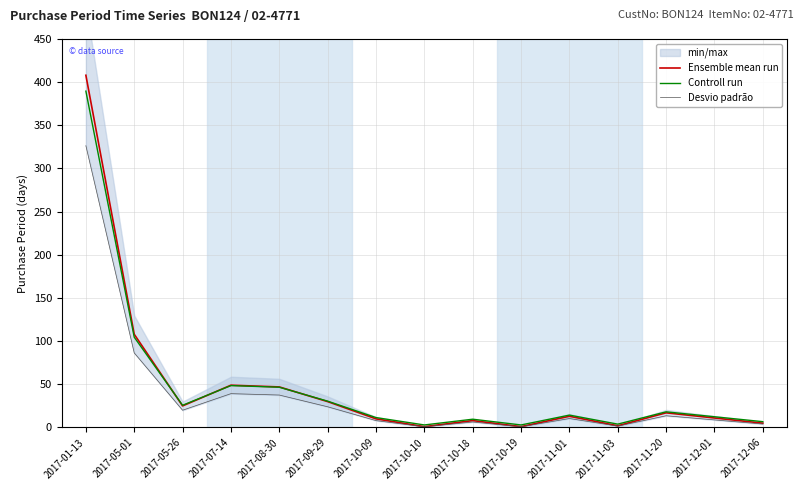

Does the chart display data point markers on the line(s)?

No